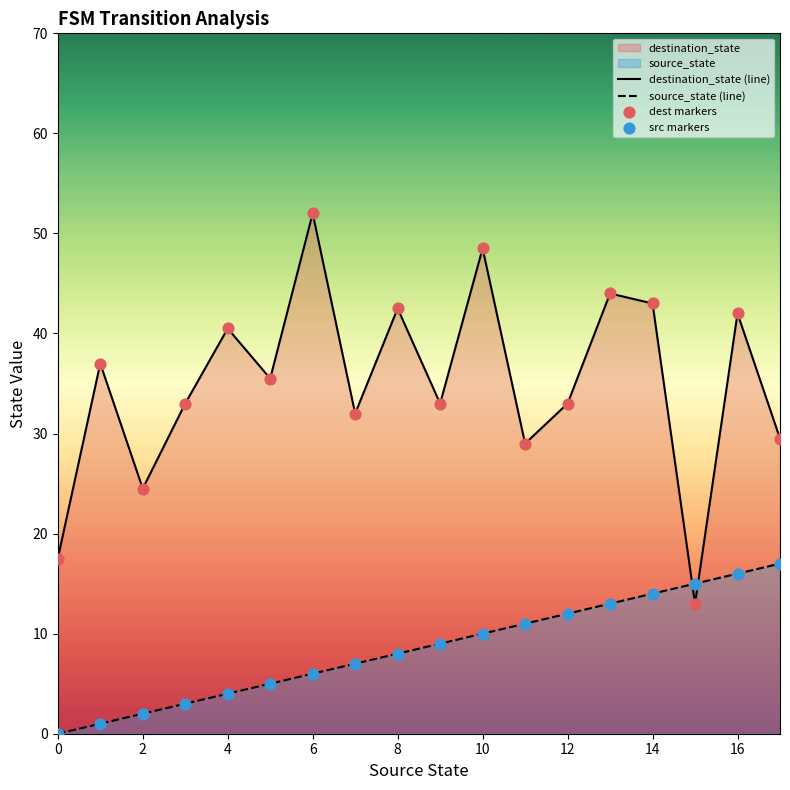

At which category is the sum across all series the highest?

10